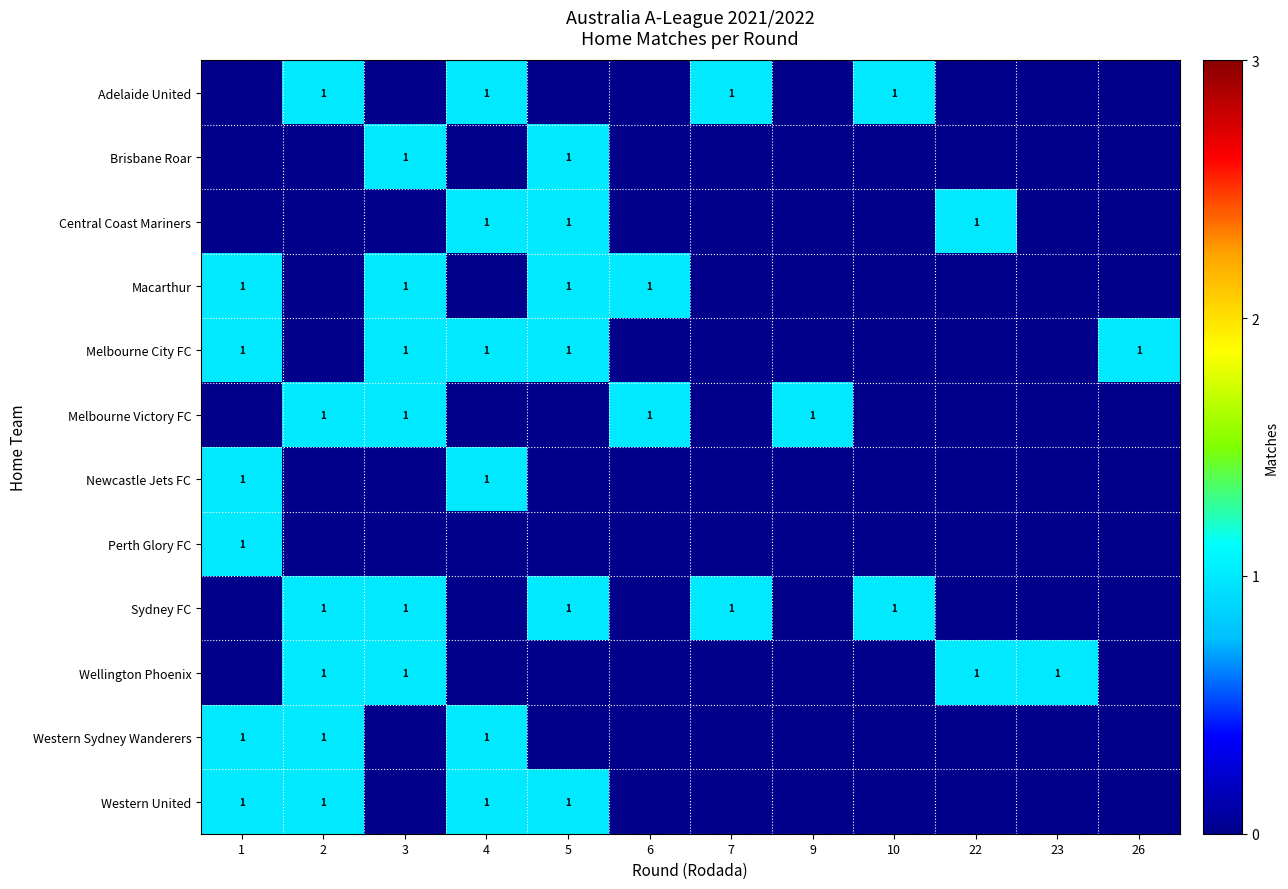

At which category is the sum across all series the highest?

1